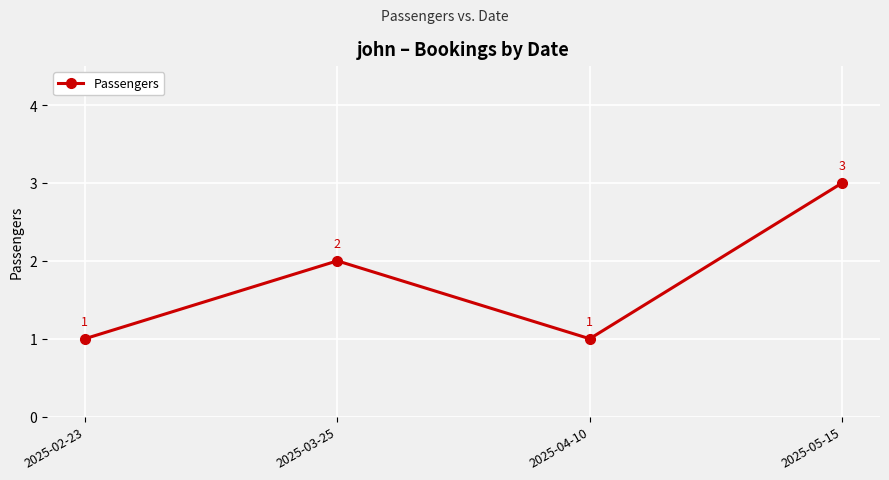

The value at 2025-05-15 is 2. True or false?

False